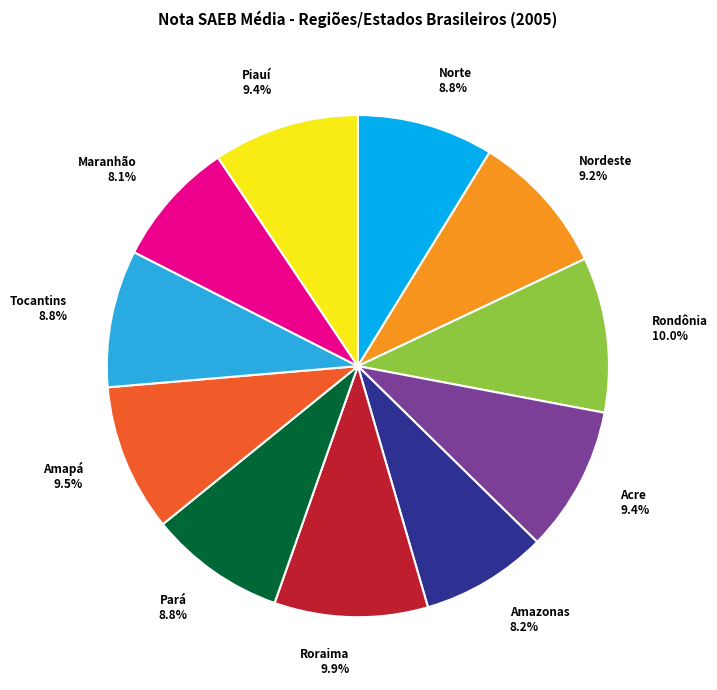

What is the ratio of the value at Norte to the value at Tocantins?

1.0